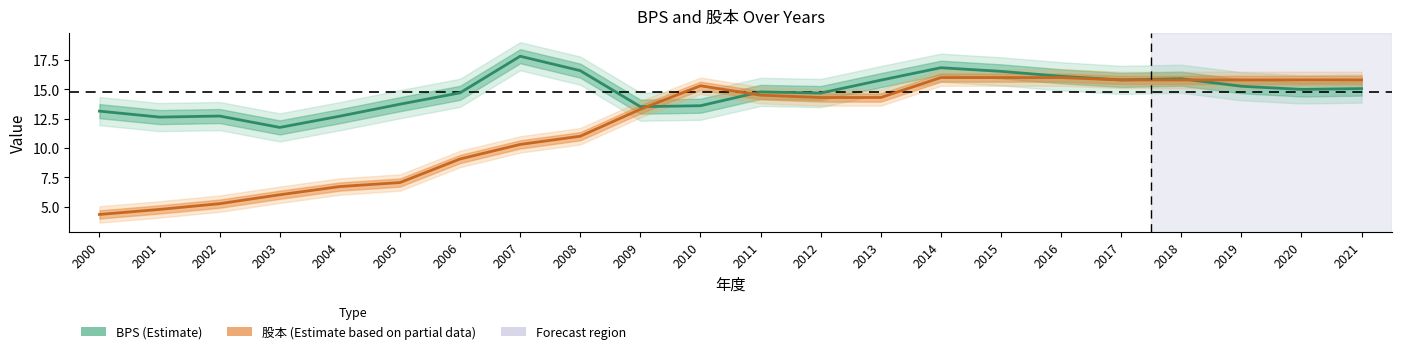

Where is BPS nearest to the value 14?

2005